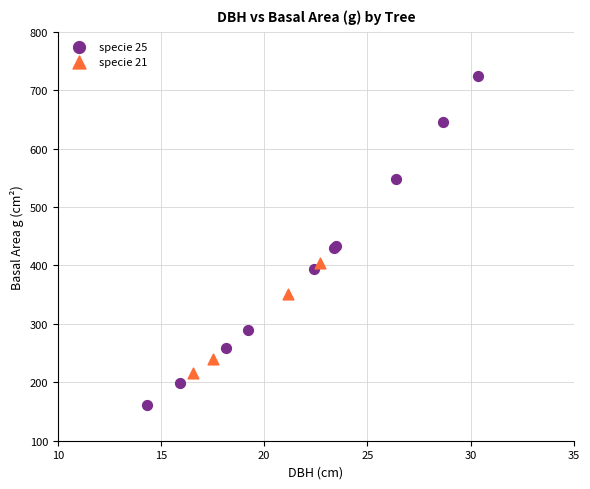

Which series reaches the minimum Y coordinate?

specie 25